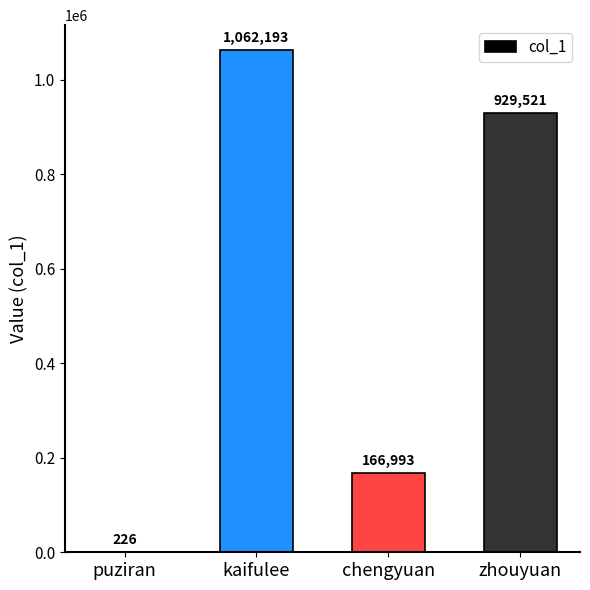

Reading left to right, extract all data points from this chart.

226	1062193	166993	929521